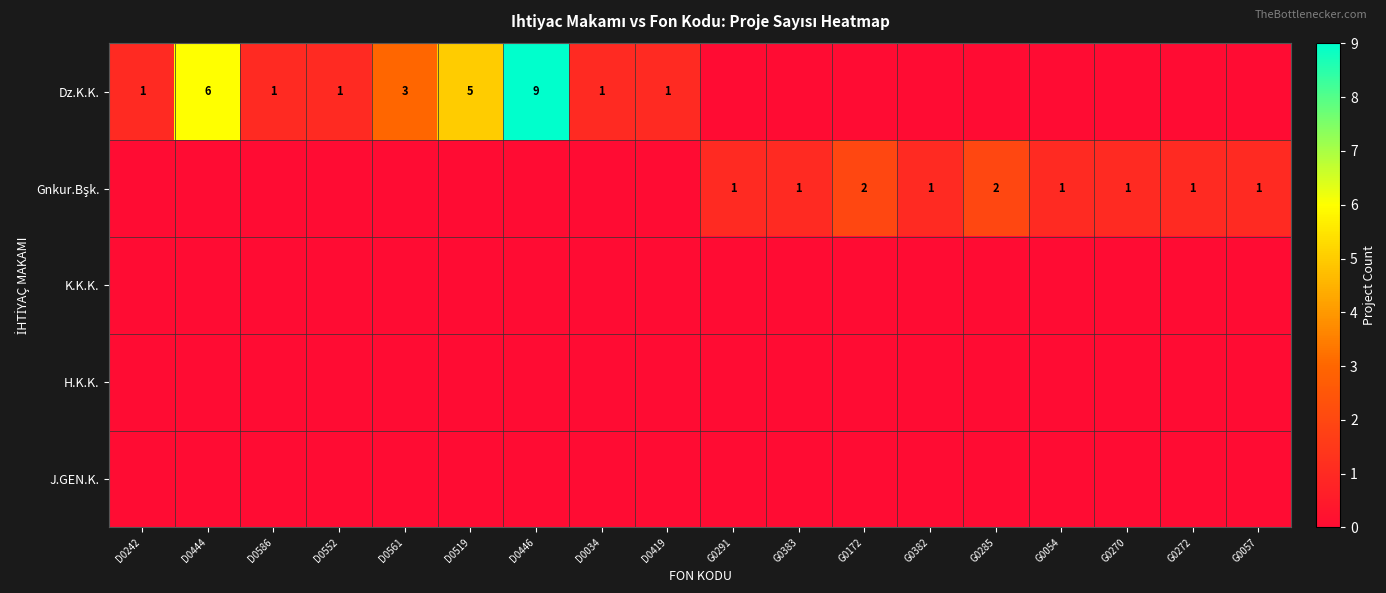

True or false: Dz.K.K. has a value of 5 at D0519.

True